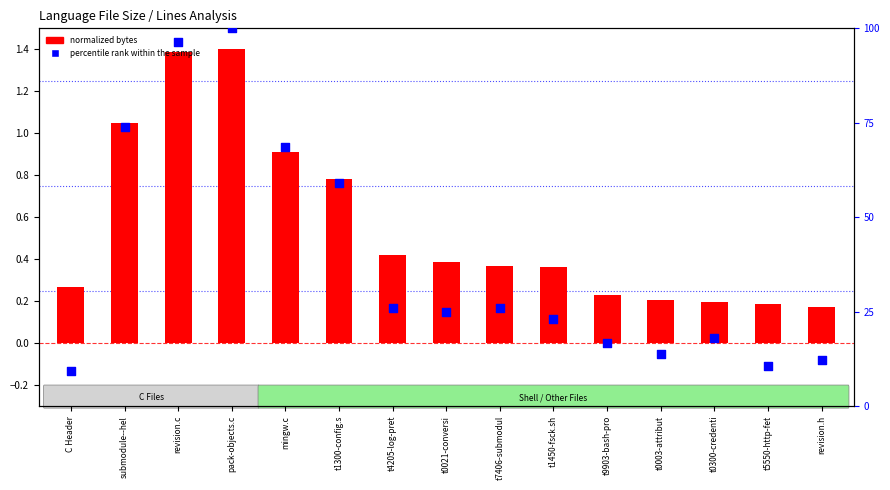

Which series contains the lowest Y value?

normalized bytes